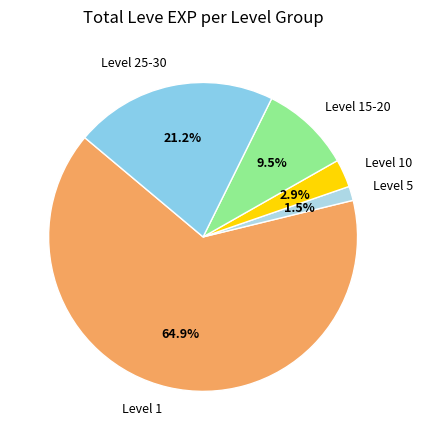

Which slice is the smallest?

Level 5